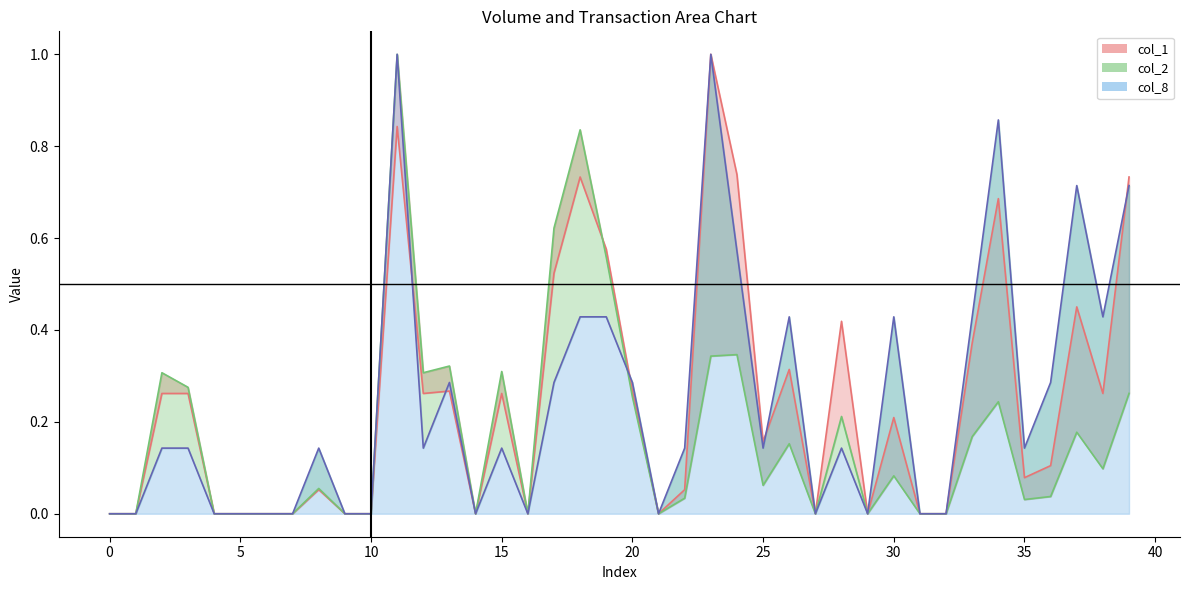

How many categories are shown in the chart?

40